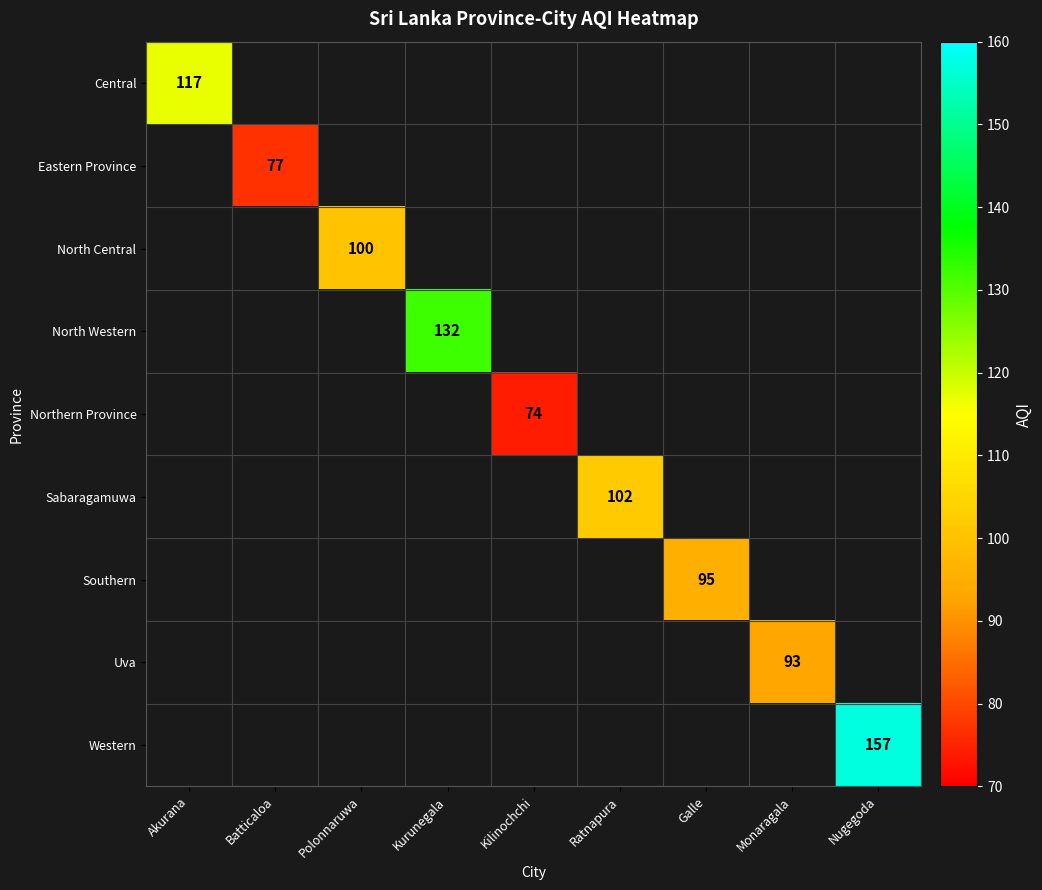

Is it true that Northern Province equals 74 at Kilinochchi?

True